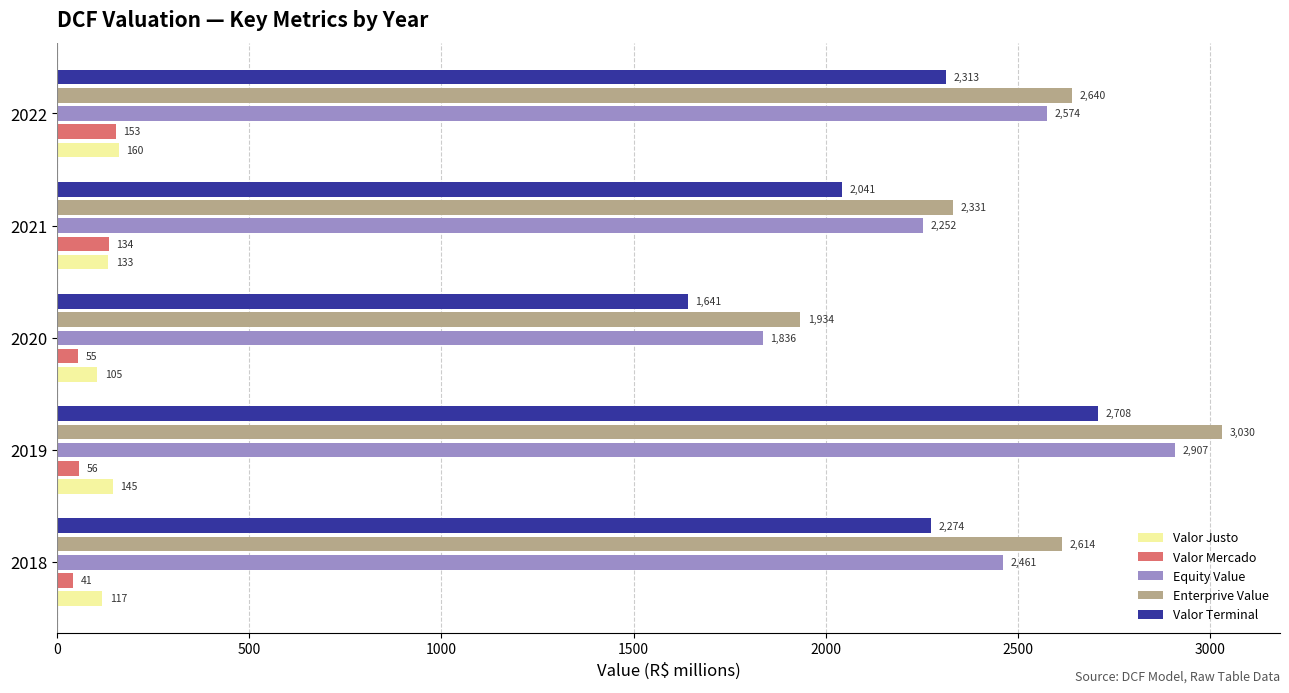

How many categories are shown in the chart?

5